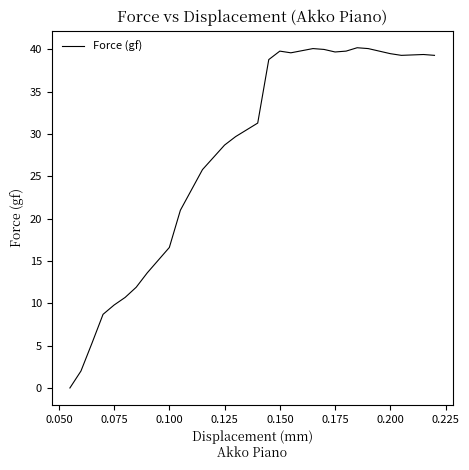

What is the maximum value shown in the chart?

40.2